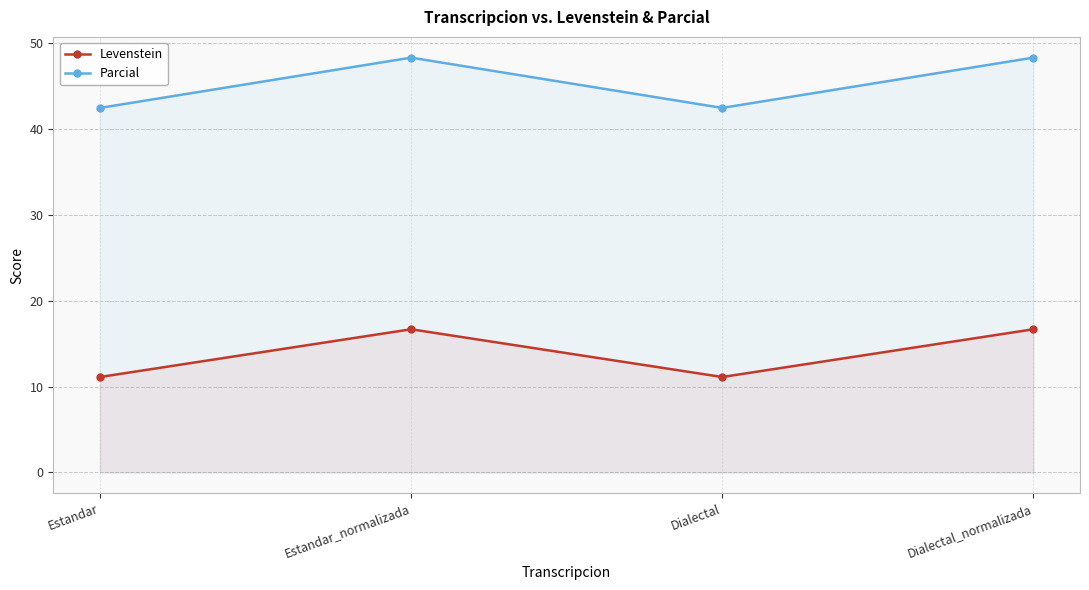

What is the difference between the highest and lowest values at Estandar_normalizada?

31.6